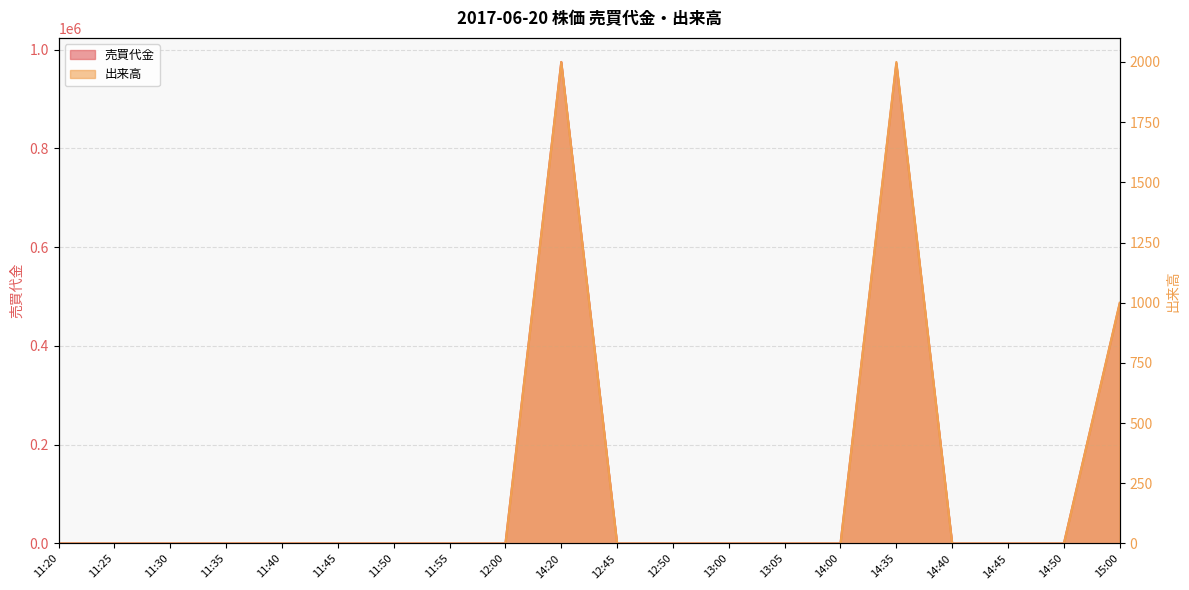

What is the sum of all 売買代金 values?

2433000